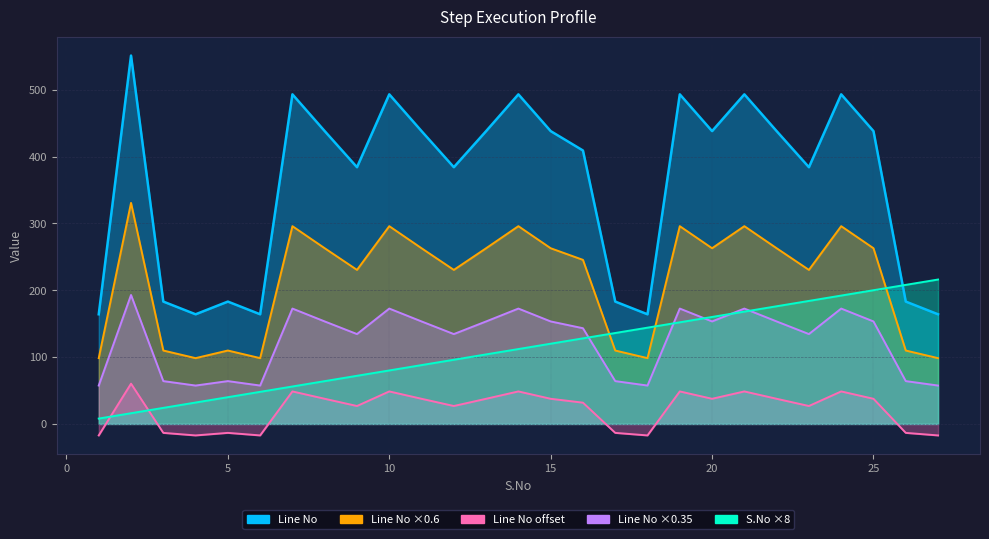

What are all the series names shown in the legend?

S.No, Line No